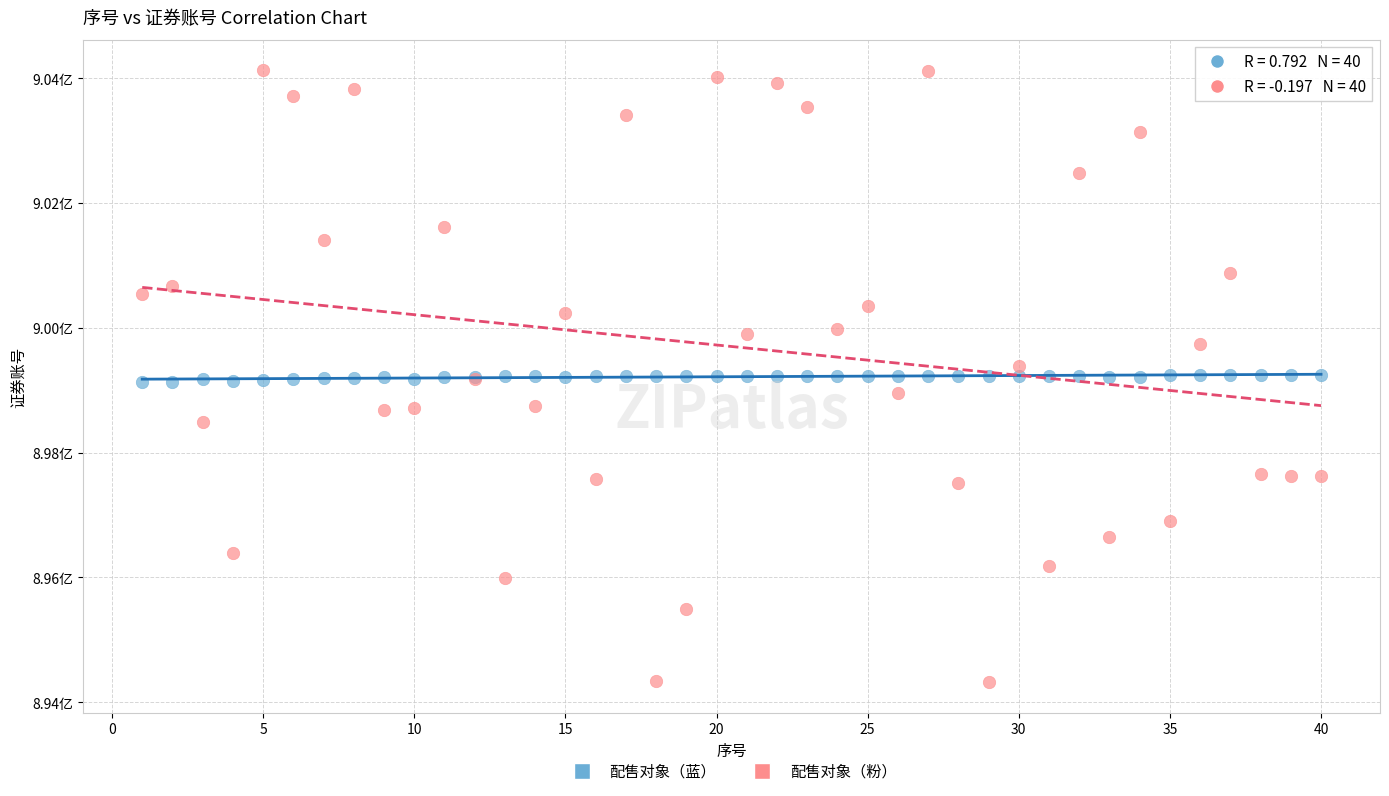

Which series has the largest Y range (max minus min)?

配售对象（粉）